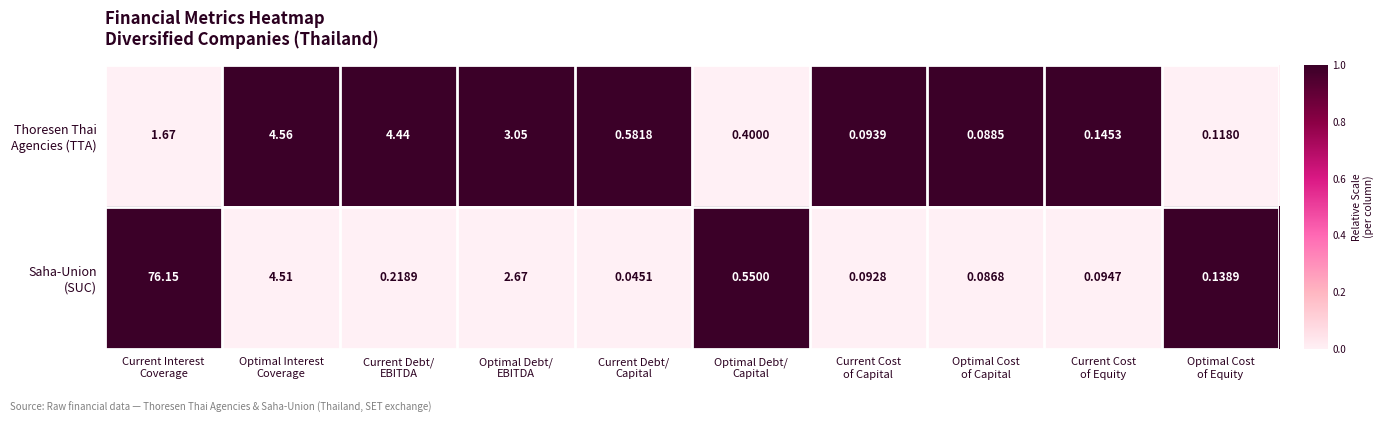

At how many categories does at least one series exceed 0?

10